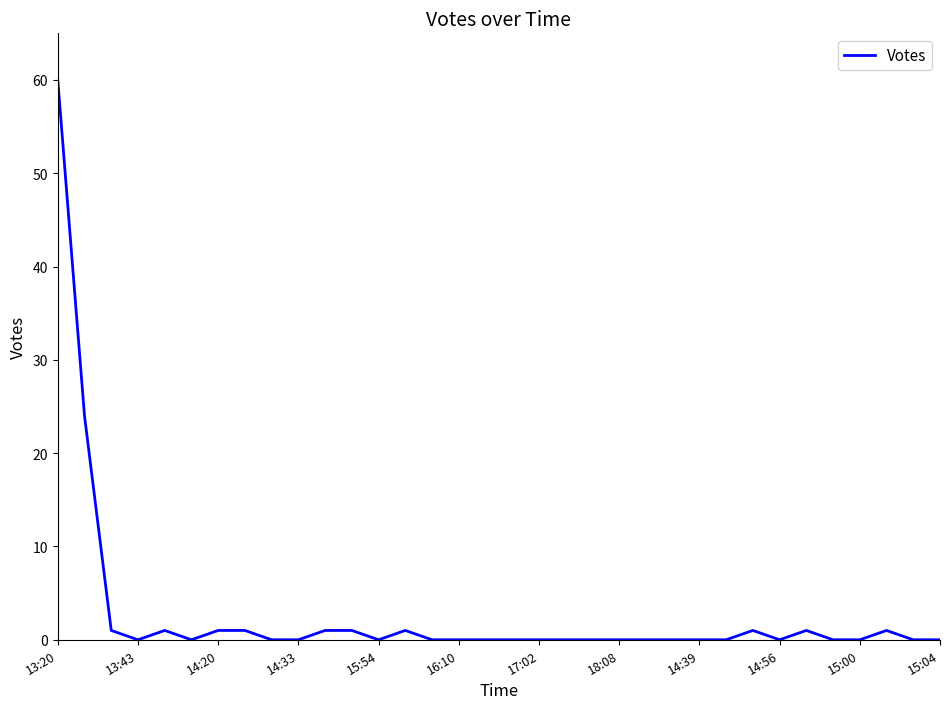

Reading left to right, what are all the values shown in this chart?

60	24	1	0	1	0	1	1	0	0	1	1	0	1	0	0	0	0	0	0	0	0	0	0	0	0	1	0	1	0	0	1	0	0